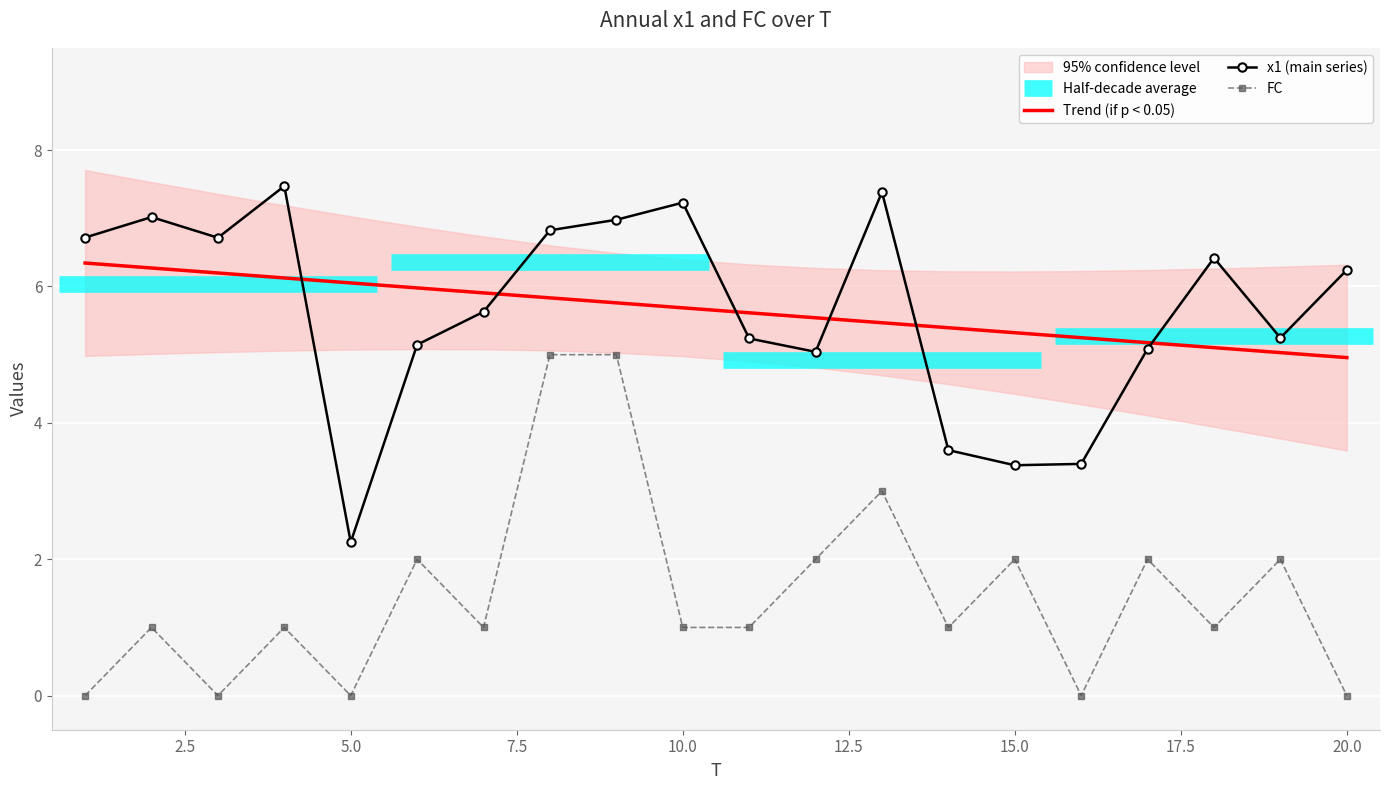

True or false: x1 and T intersect in this chart.

True